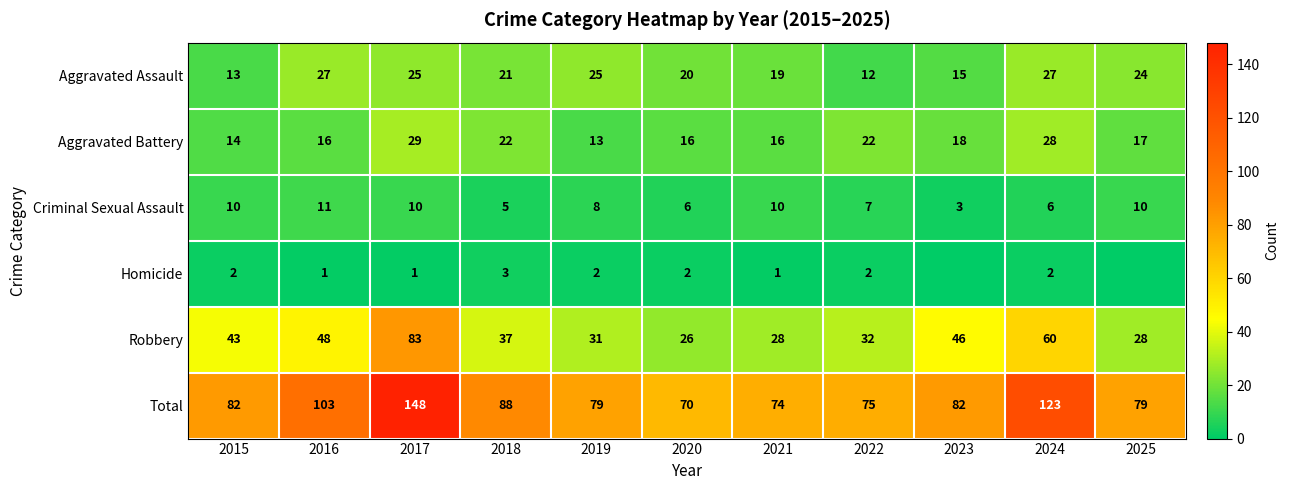

What is the difference between the maximum and minimum values in the Robbery series?

57